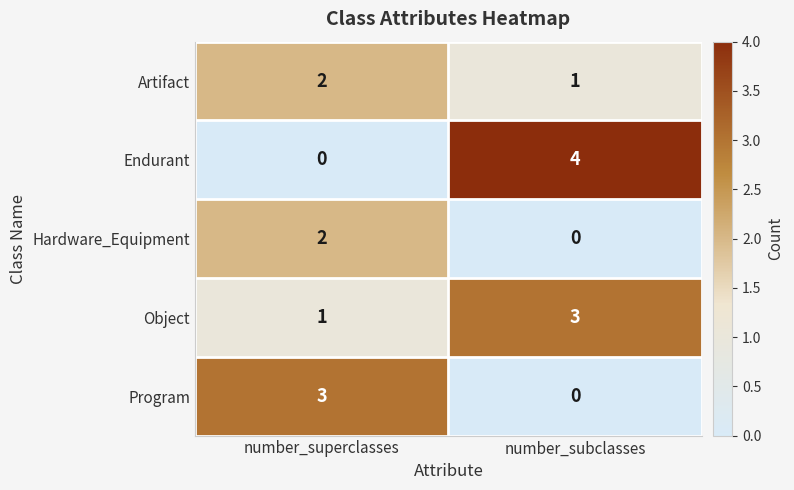

At which label does Hardware_Equipment reach its minimum?

number_subclasses